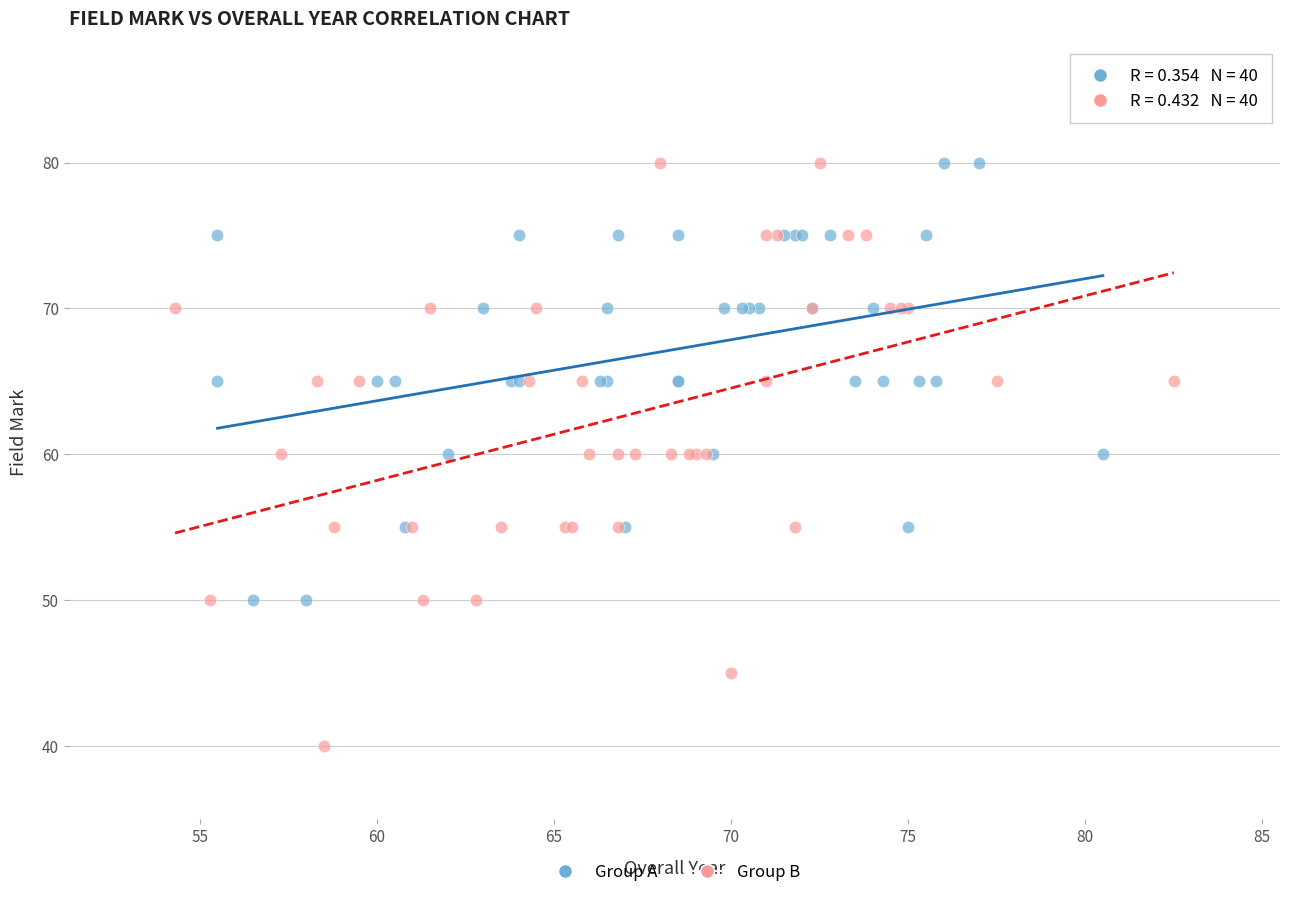

What are all the series names shown in the legend?

Group A, Group B